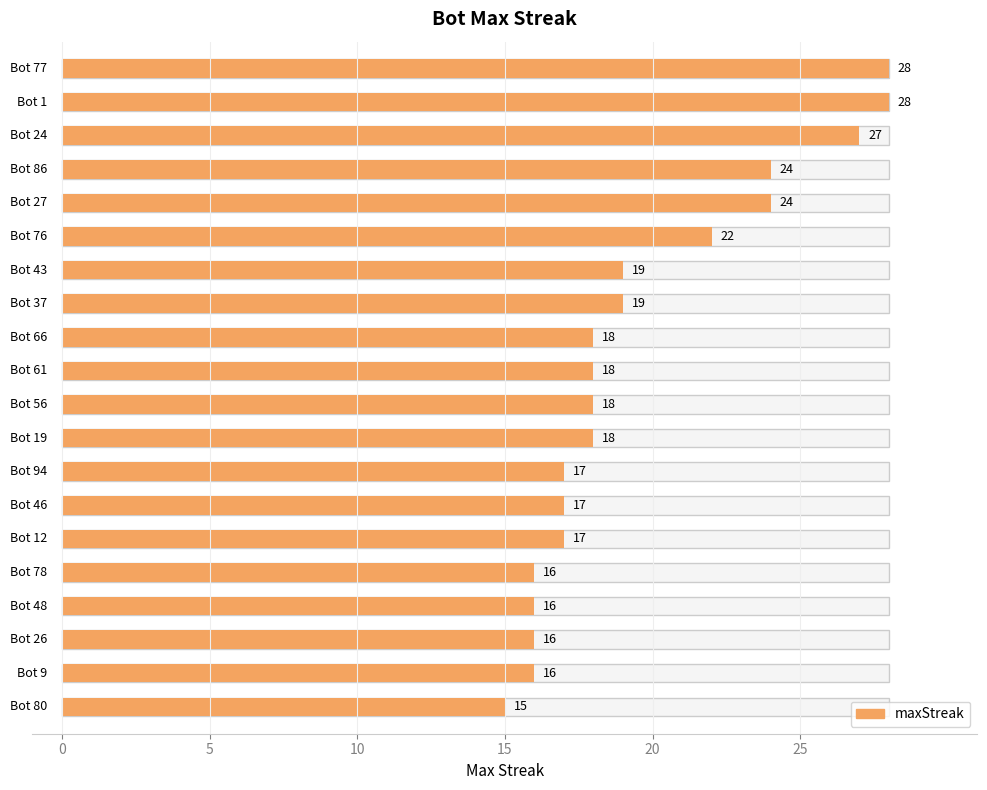

Reading right to left, transcribe all the data shown in this chart.

80=15	9=16	26=16	48=16	78=16	12=17	46=17	94=17	19=18	56=18	61=18	66=18	37=19	43=19	76=22	27=24	86=24	24=27	1=28	77=28